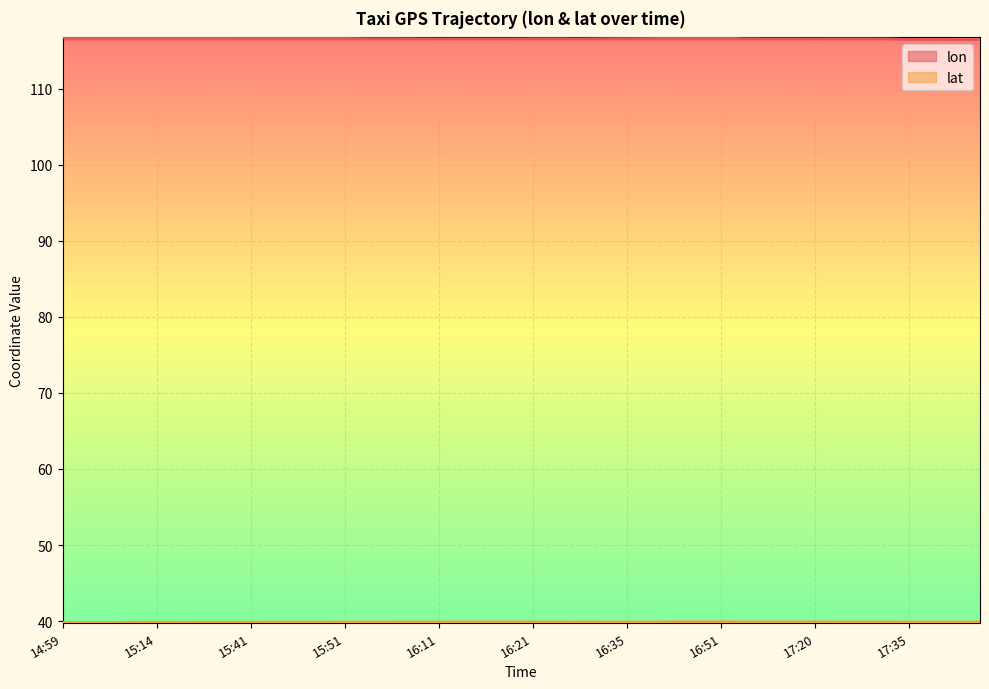

What is the value of the lon point at the 32nd from the left?

116.6